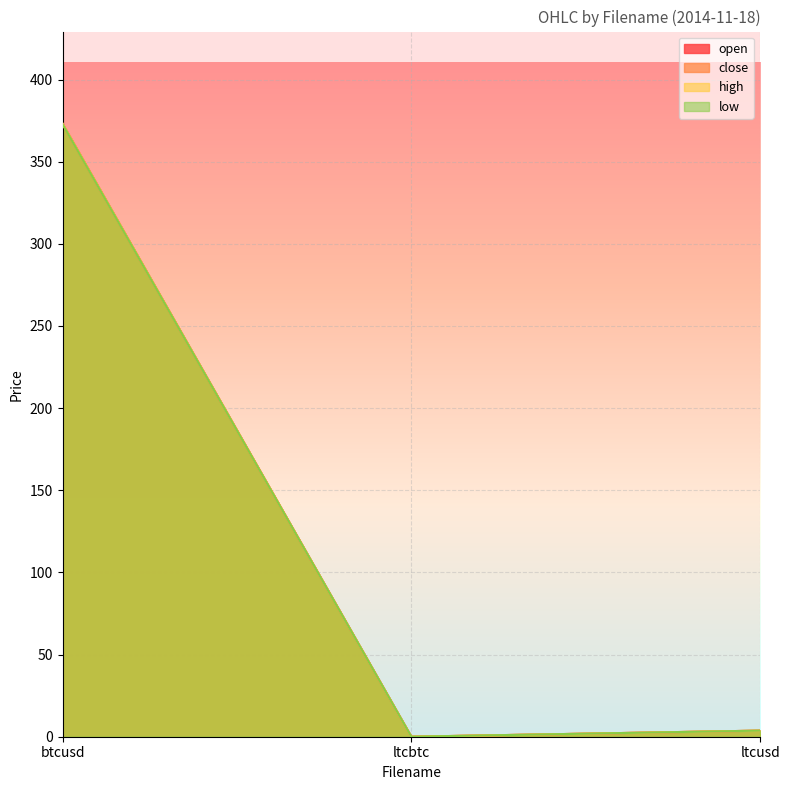

Is it true that open equals 171.4 at btcusd?

False